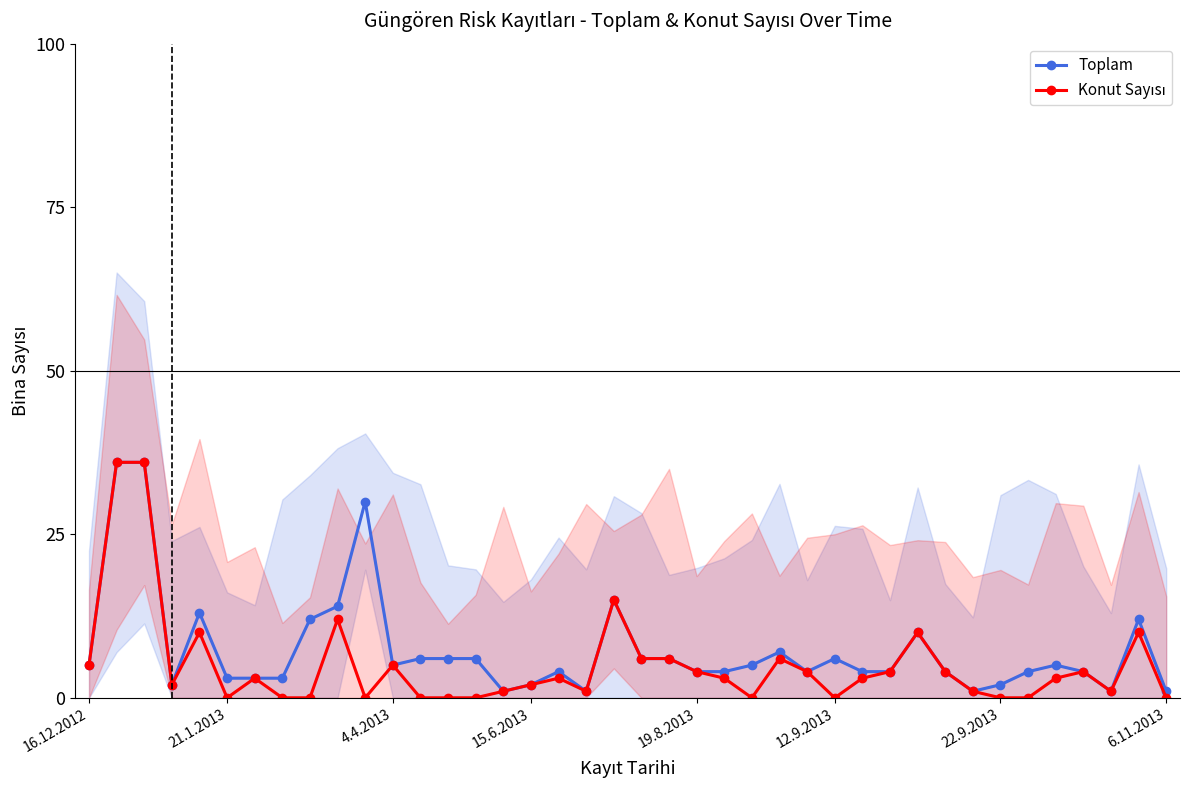

How many lines are shown in the chart?

2